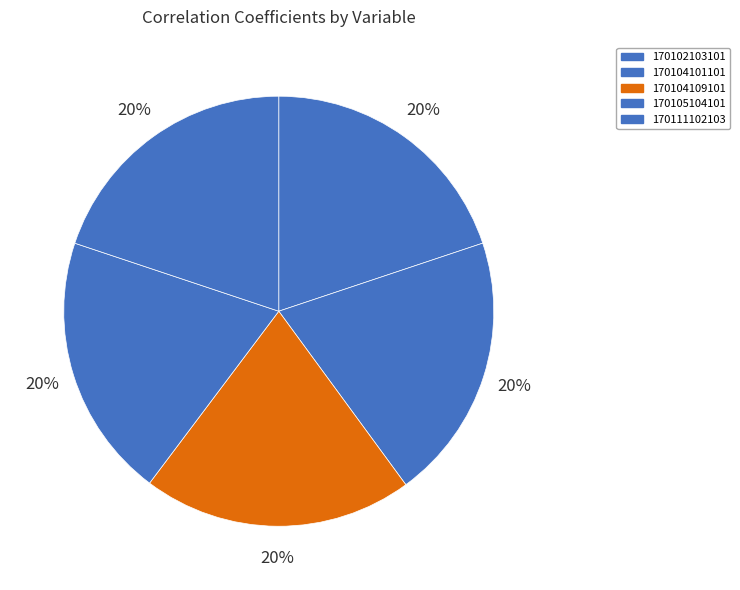

Which slice is the largest?

170104109101